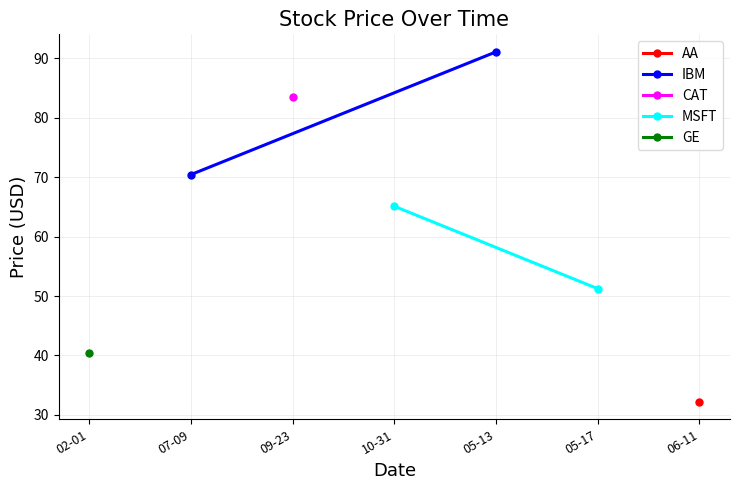

How many values in the MSFT series are below 65?

1